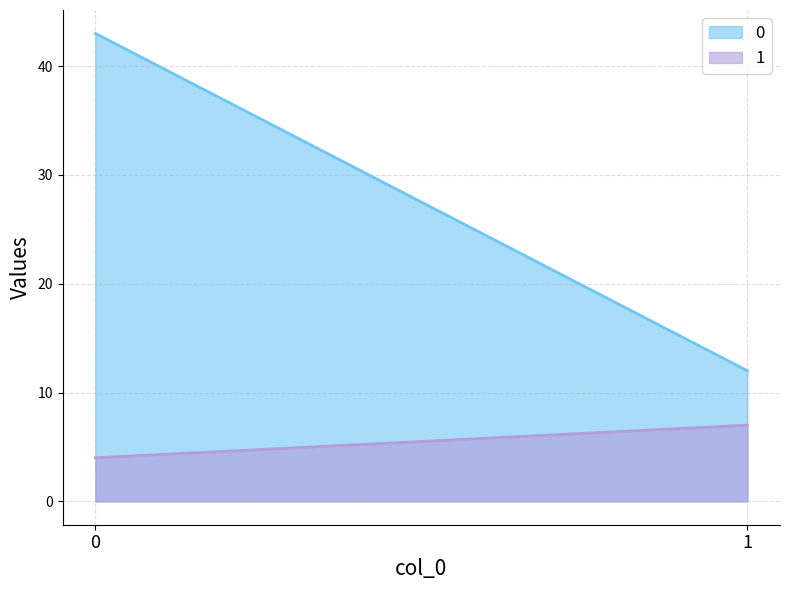

Rank the categories by 0 value from highest to lowest.

0, 1